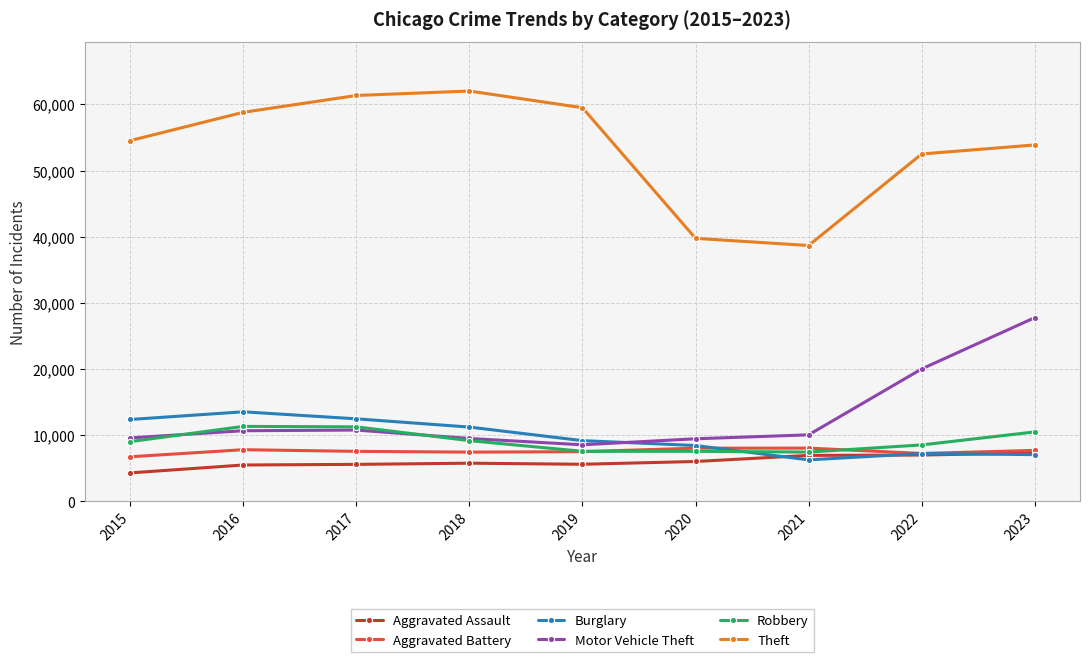

In Theft, how many points are higher than both neighbors (excluding endpoints)?

1